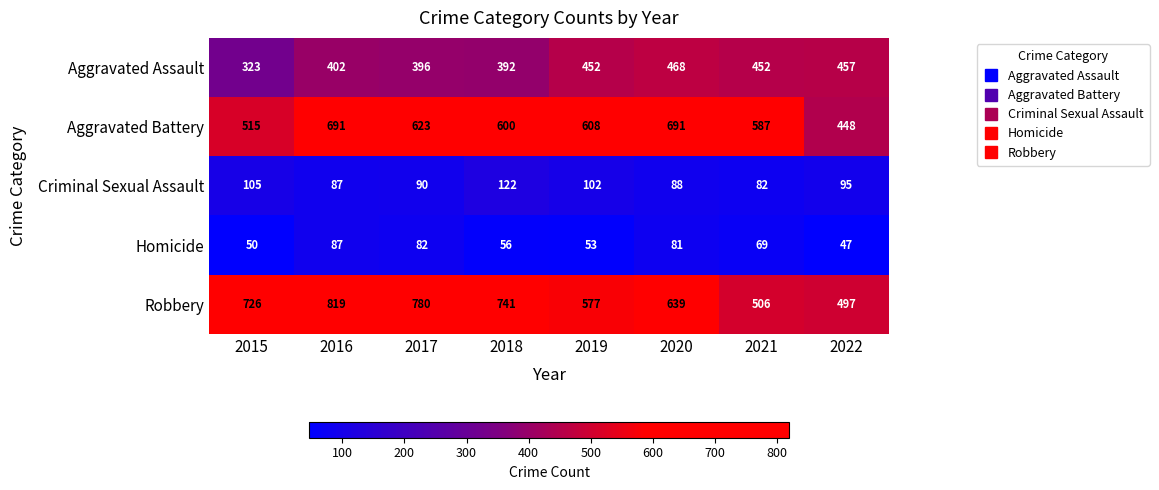

Which category has the highest value in the Homicide series?

2016